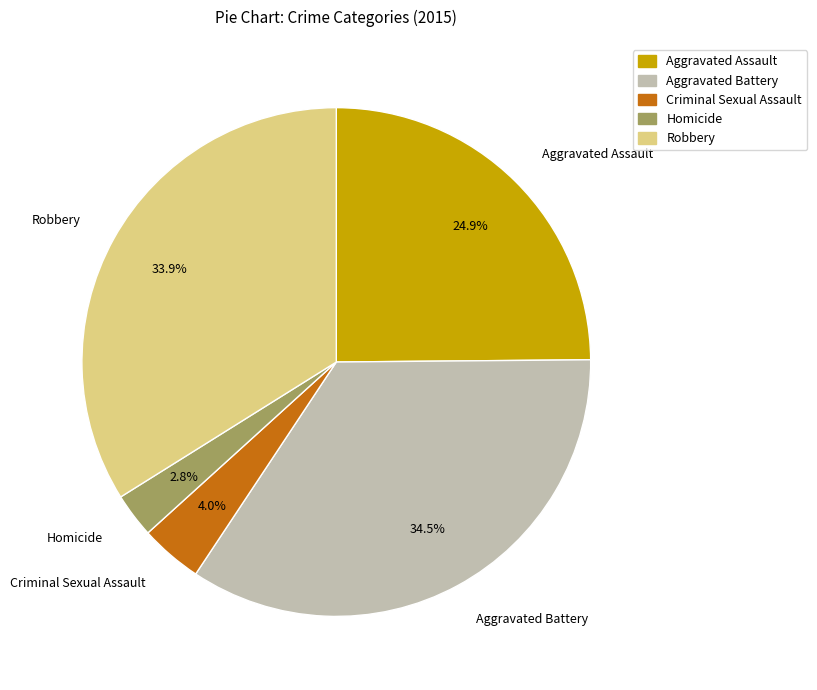

To the nearest percent, what is the difference between the largest and smallest slice percentages?

32%